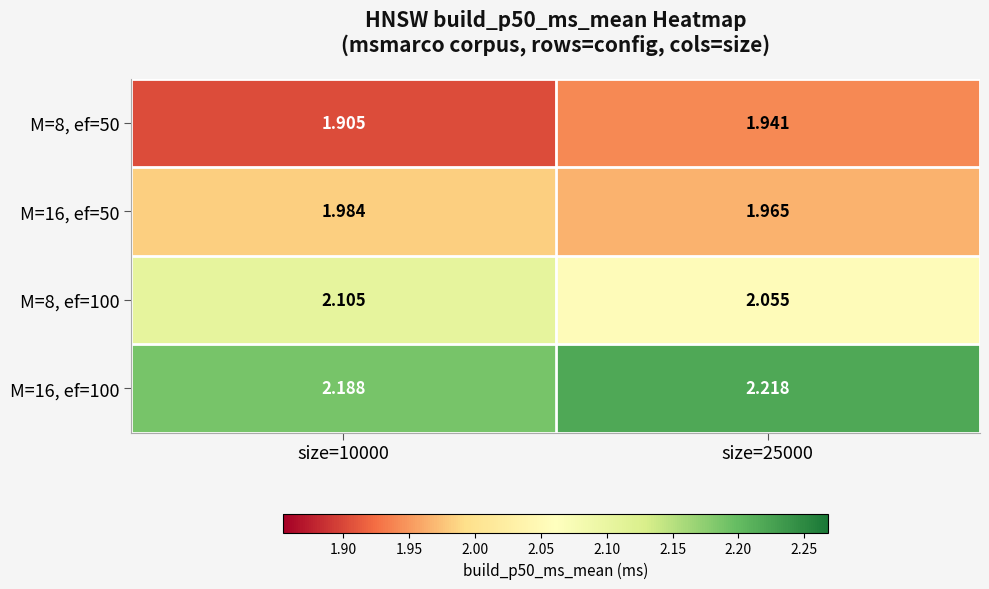

Which label corresponds to the largest value in the chart?

size=25000